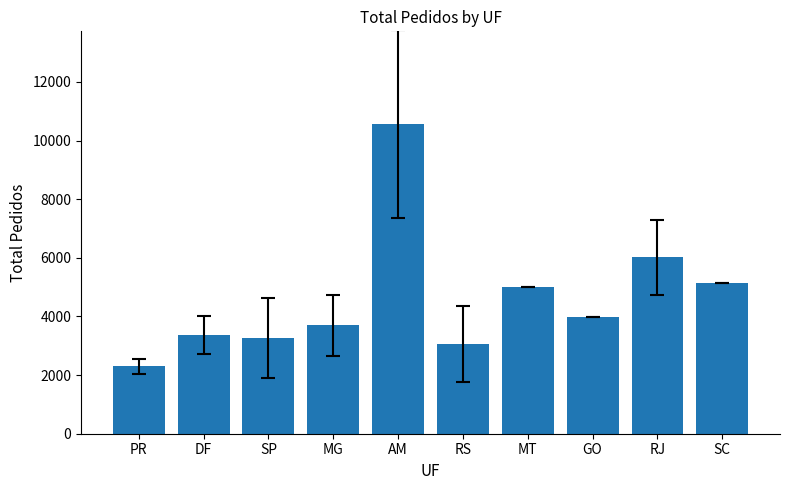

What is the label of the 8th bar from the left?

GO